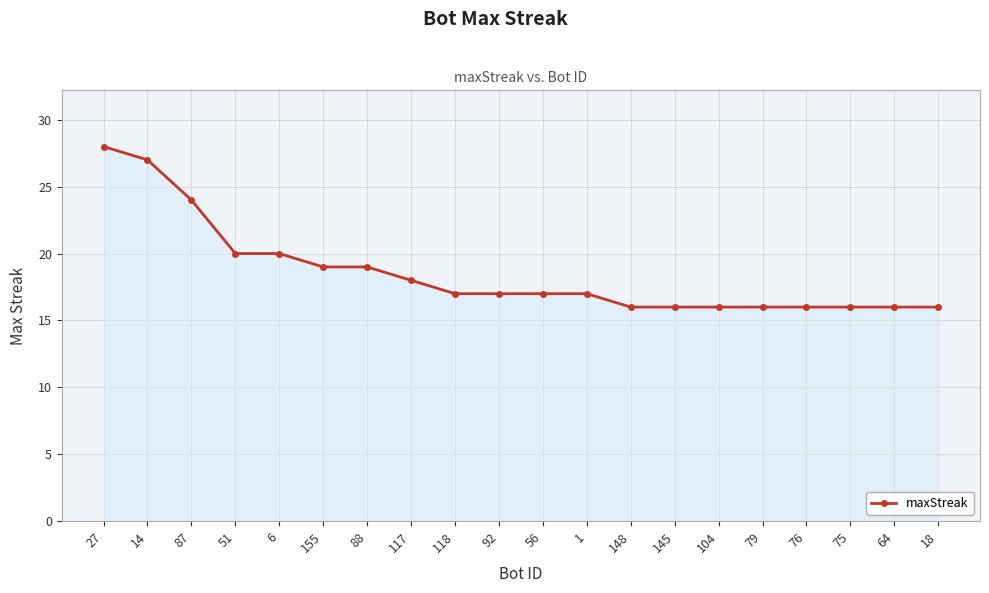

What is the difference between the second highest and minimum values?

11